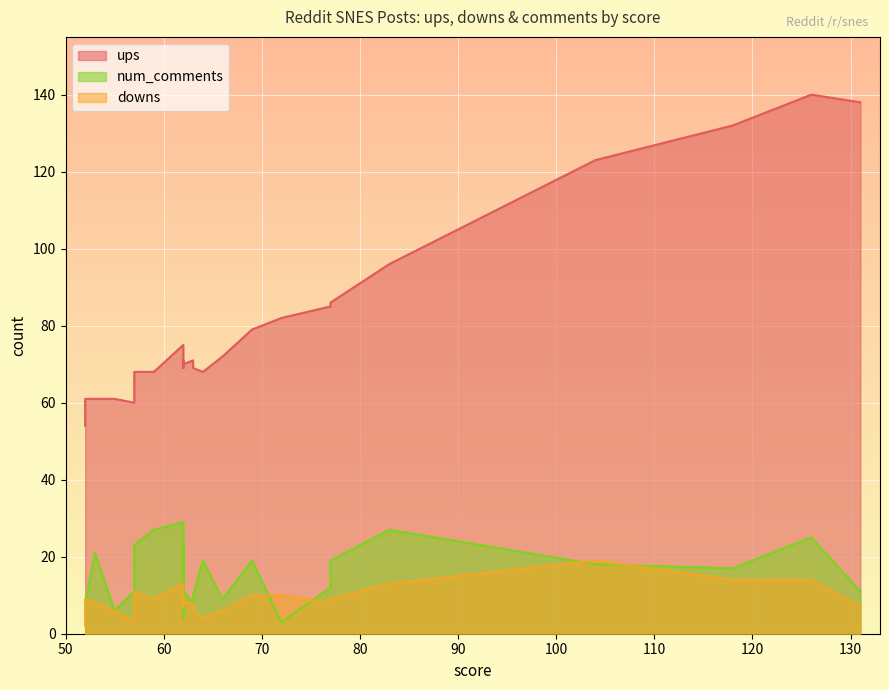

Reading left to right, extract all data points from this chart.

ups: 131=138	126=140	118=132	104=123	83=96	77=85	77=86	72=82	69=79	66=72	64=68	63=69	62=69	62=71	62=75	63=71	62=70	59=68	57=68	57=67	55=61	57=60	53=61	52=61	52=54
downs: 131=7	126=14	118=14	104=19	83=13	77=8	77=9	72=10	69=10	66=6	64=4	63=6	62=7	62=9	62=13	63=8	62=8	59=9	57=11	57=10	55=6	57=3	53=8	52=9	52=2
num_comments: 131=11	126=25	118=17	104=18	83=27	77=12	77=19	72=3	69=19	66=9	64=19	63=10	62=4	62=23	62=29	63=8	62=11	59=27	57=23	57=17	55=6	57=11	53=21	52=8	52=6